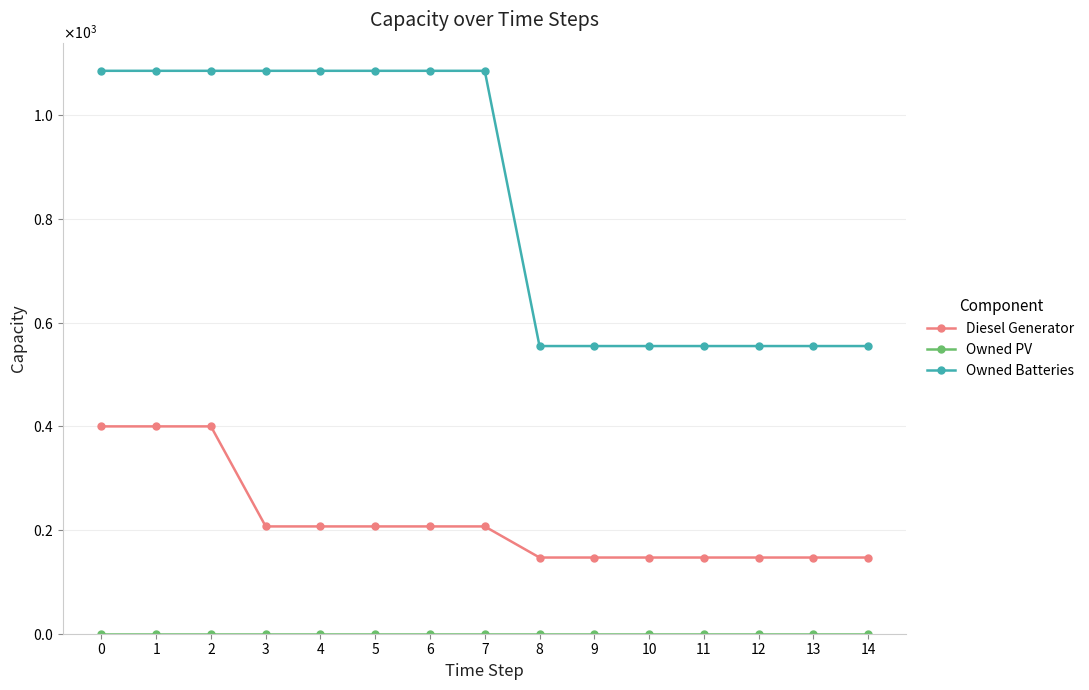

Reading left to right, what are all the values shown in this chart?

Diesel Generator: 0=400	1=400	2=400	3=207	4=207	5=207	6=207	7=207	8=147	9=147	10=147	11=147	12=147	13=147	14=147
Owned PV: 0=0	1=0	2=0	3=0	4=0	5=0	6=0	7=0	8=0	9=0	10=0	11=0	12=0	13=0	14=0
Owned Batteries: 0=1086	1=1086	2=1086	3=1086	4=1086	5=1086	6=1086	7=1086	8=555	9=555	10=555	11=555	12=555	13=555	14=555